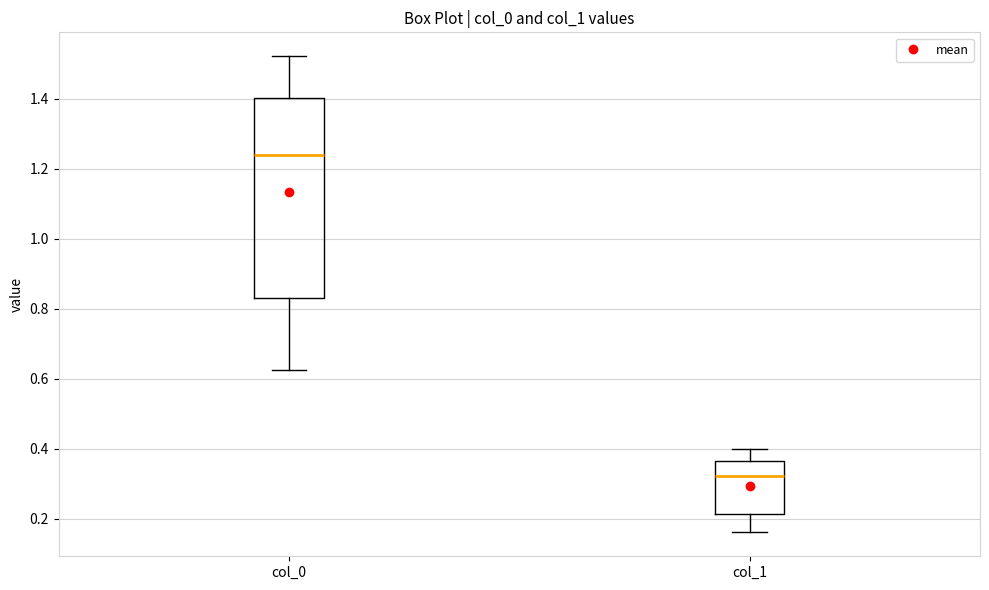

Reading left to right, read every box against the y-axis: the position of its median line, the range the box covers, and the ends of its whiskers. The values are not printed on the chart, so give them approximately, as read against the axis.

col_0: median 1.24, box 0.84 to 1.40, whiskers 0.62 to 1.52
col_1: median 0.32, box 0.22 to 0.36, whiskers 0.16 to 0.40